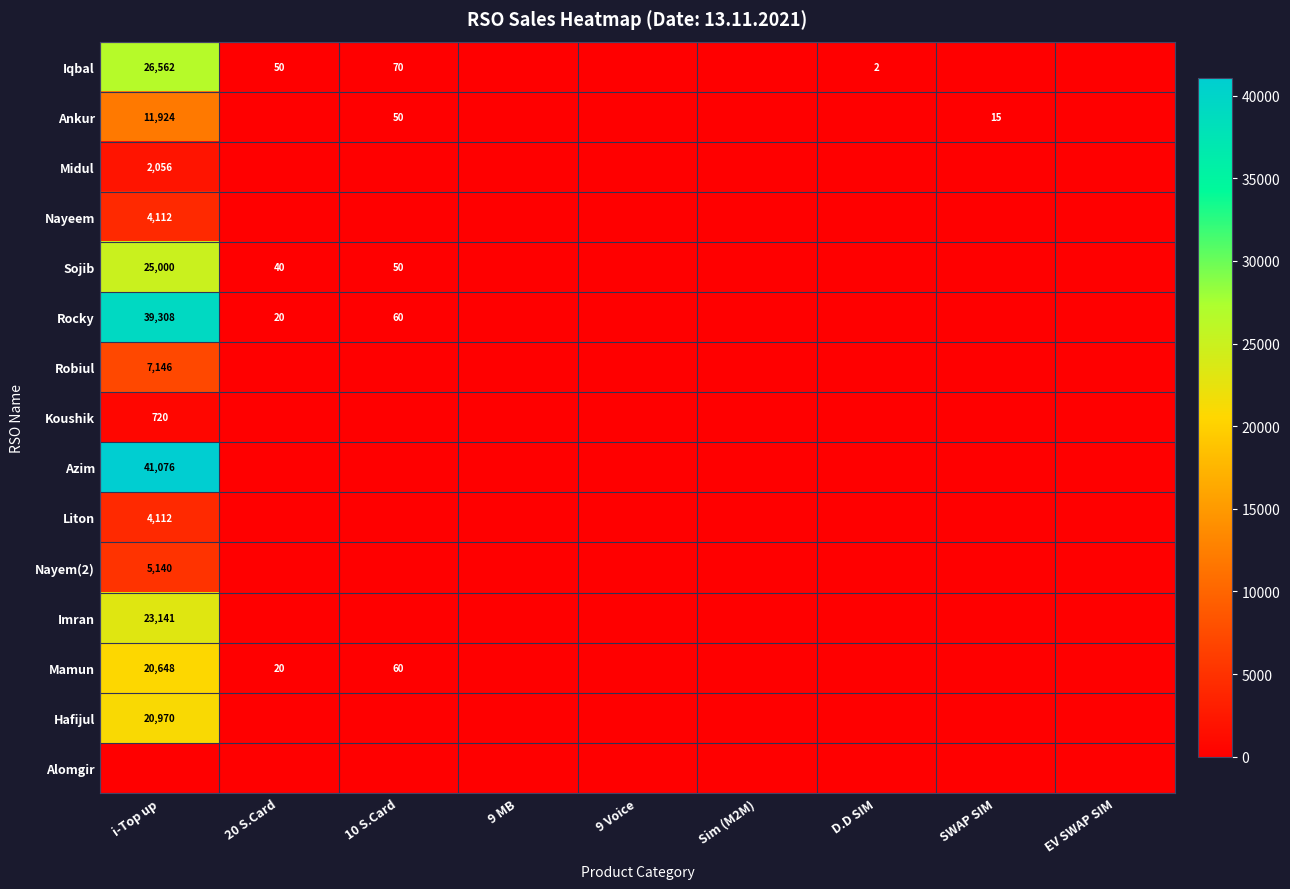

True or false: Ankur has a value of 5228 at i-Top up.

False